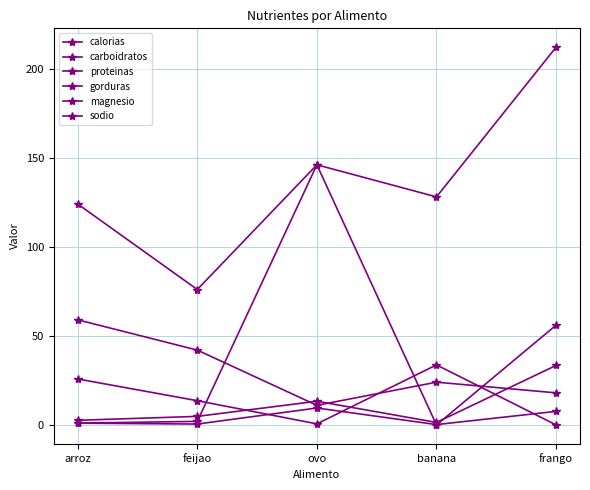

What is the sum of all carboidratos values?

73.7